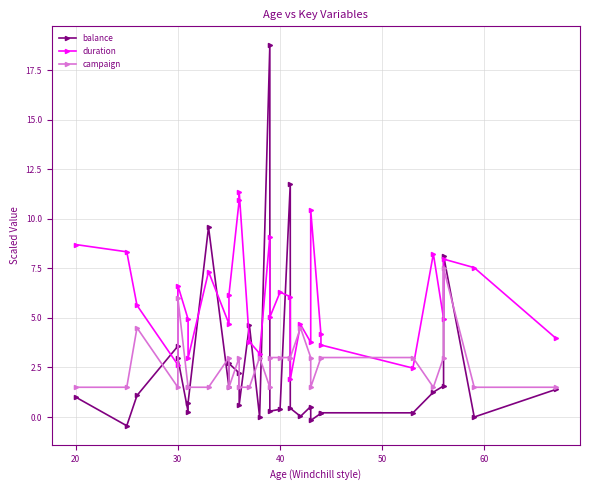

In duration, how many points are higher than both neighbors (excluding endpoints)?

9